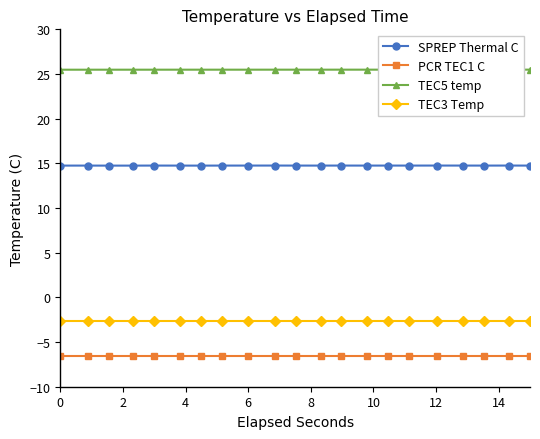

What is the value of the PCR TEC1 C point at the 12th from the left?

-6.5